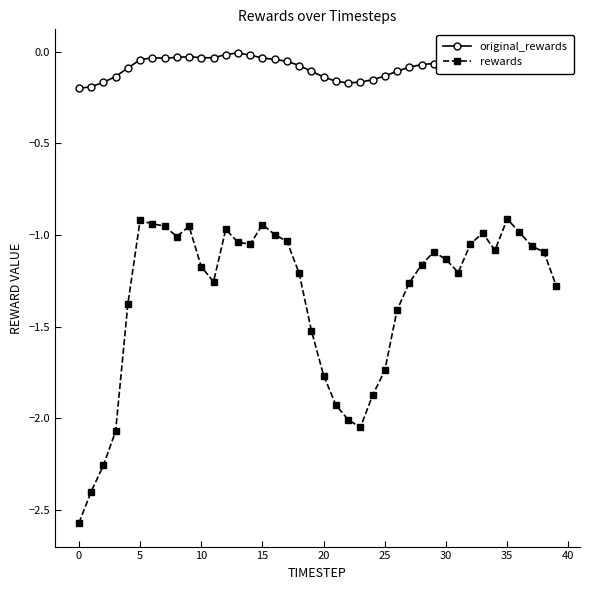

What are all the series names shown in the legend?

original_rewards, rewards